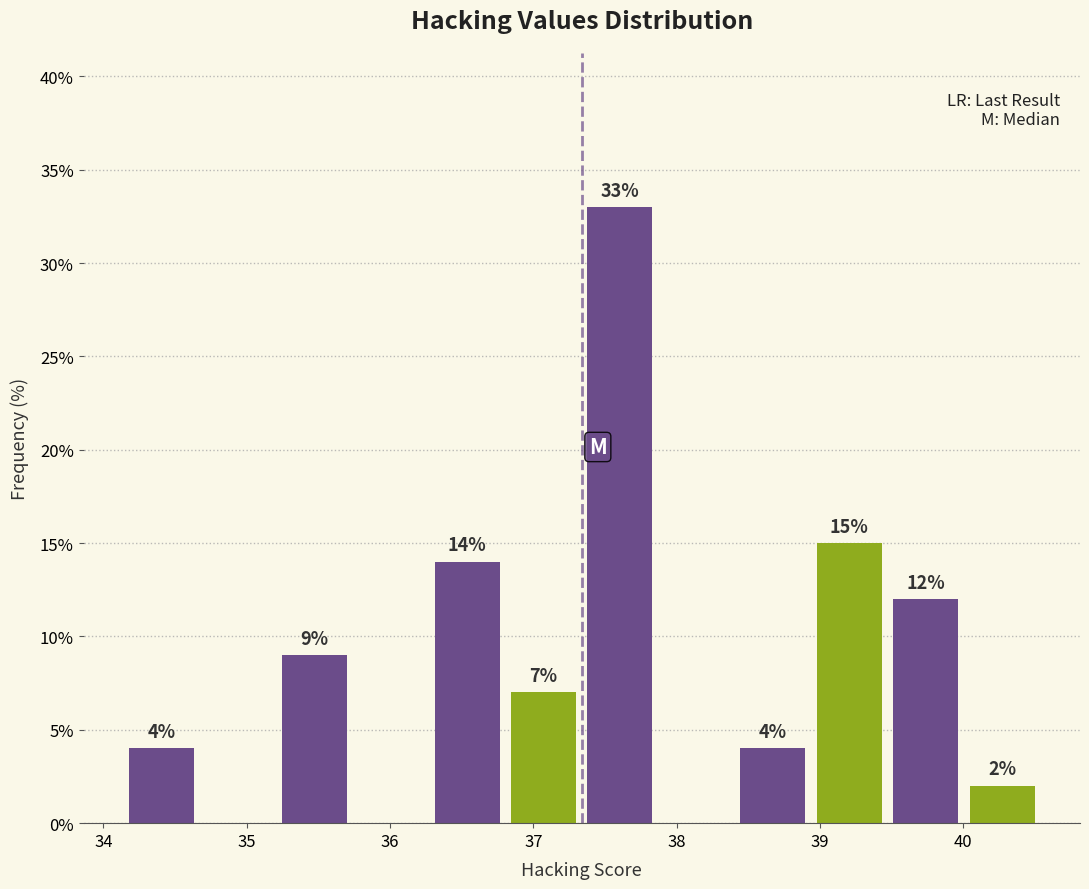

Which range on the x-axis has the tallest bar?

37.3 to 37.9